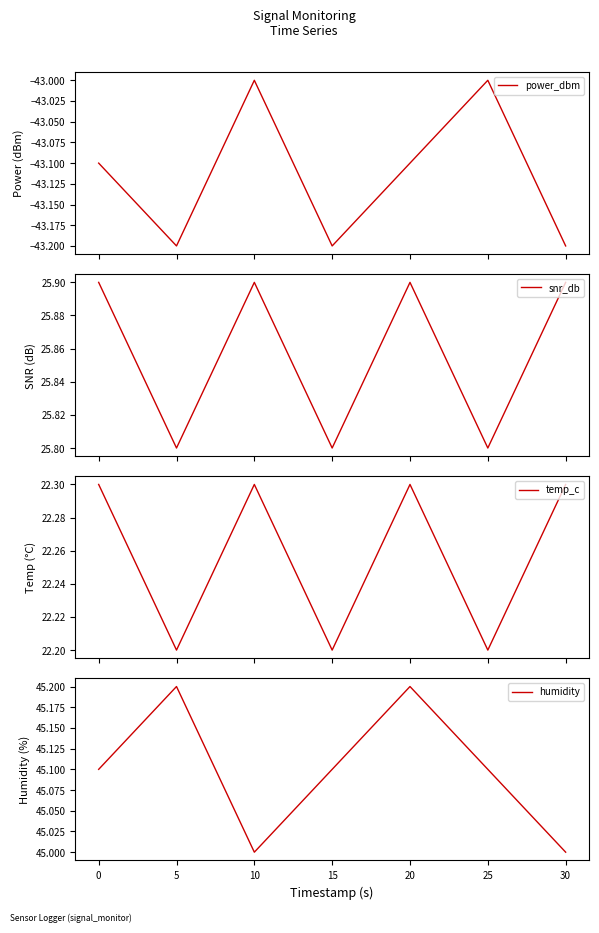

Is it true that humidity equals 45.1 at 0?

True